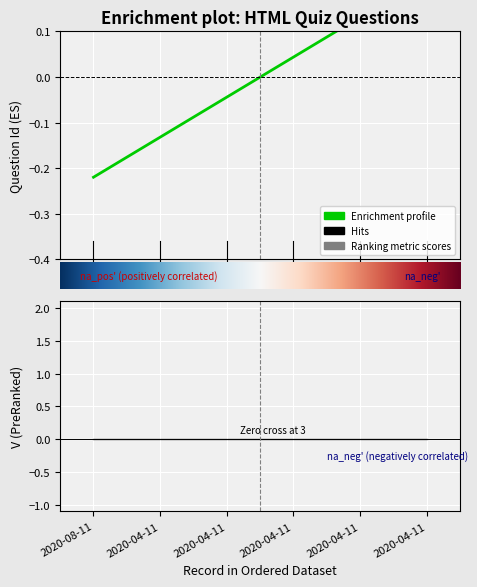

Where does the data first go above 0?

2020-04-11